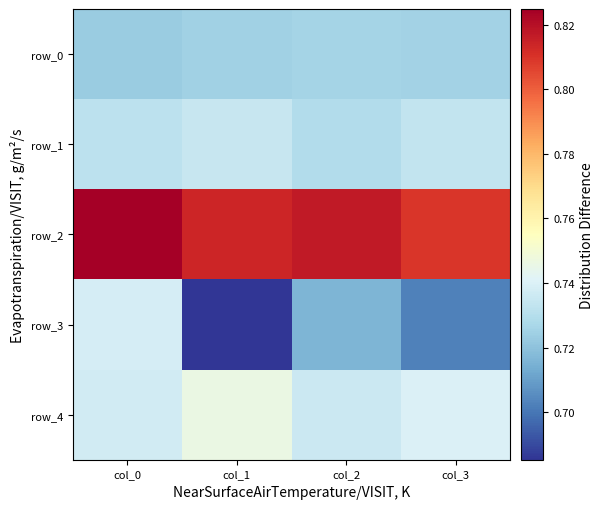

Rank the series by their maximum value, from highest to lowest.

row_2, row_4, row_3, row_1, row_0